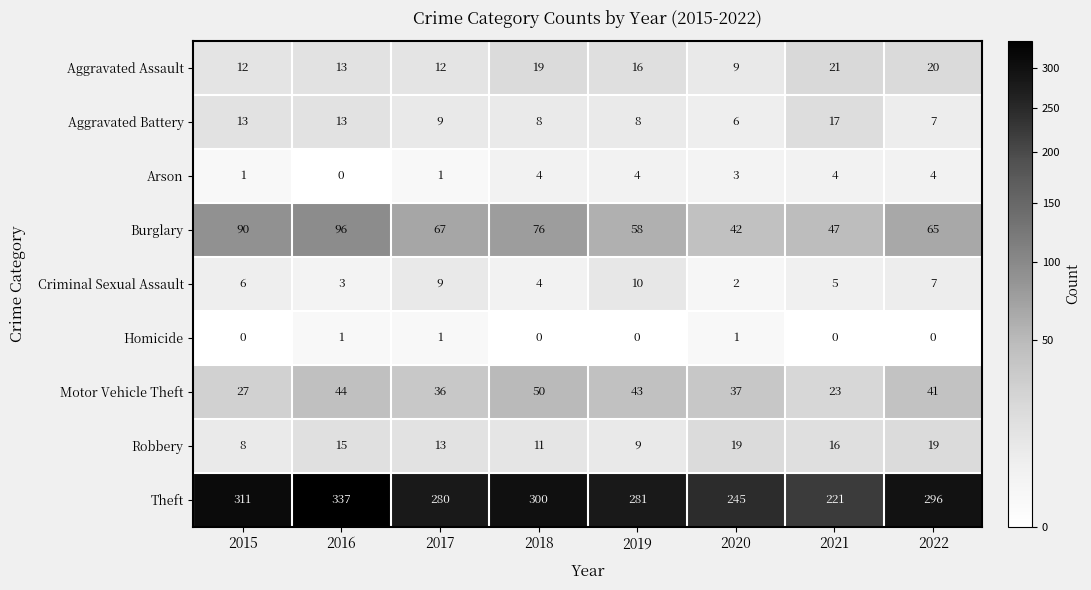

At which label does Motor Vehicle Theft reach its peak?

2018